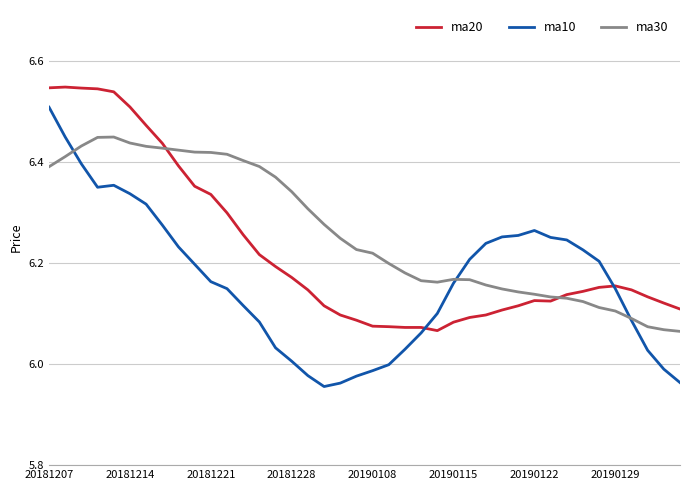

Rank the series by their maximum value, from lowest to highest.

ma30, ma10, ma20